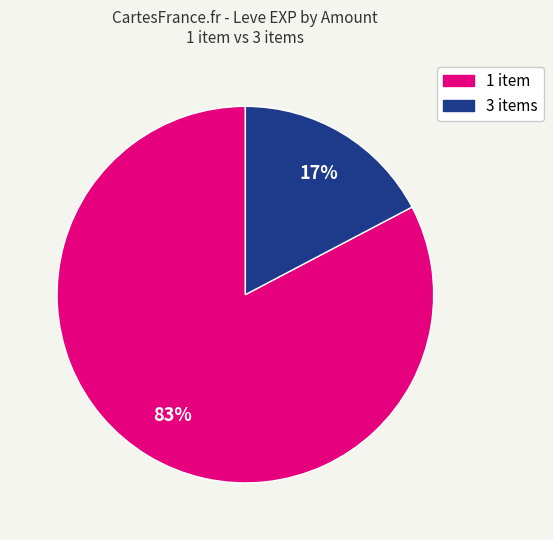

To the nearest percent, what is the average slice percentage?

50%